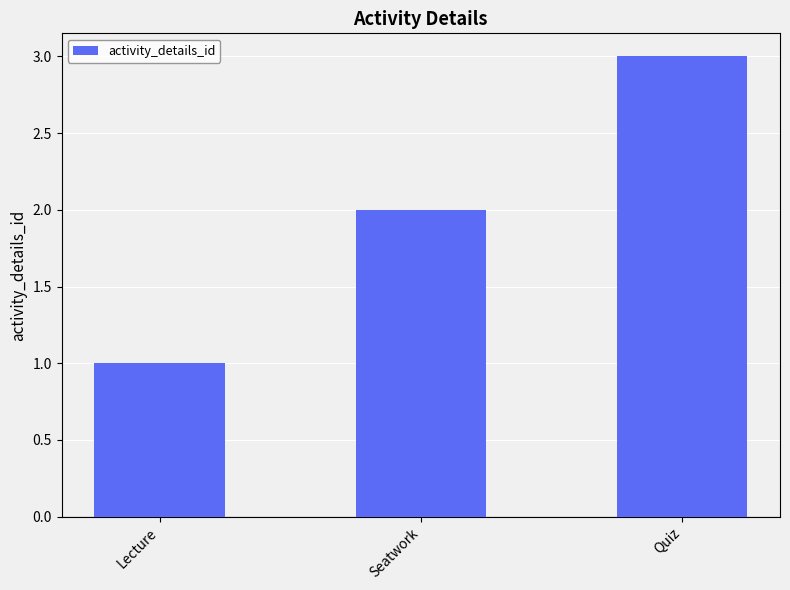

How many series are shown in this chart?

1